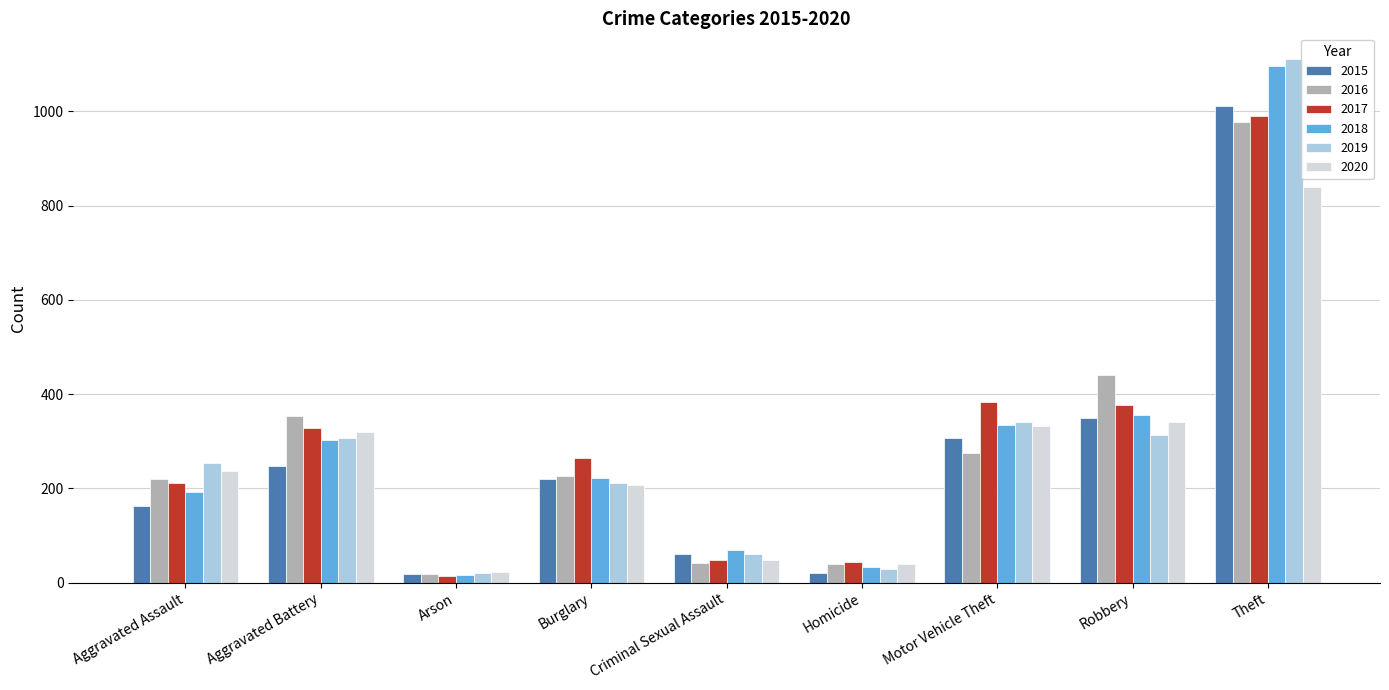

Which category has the highest value in the 2018 series?

Theft